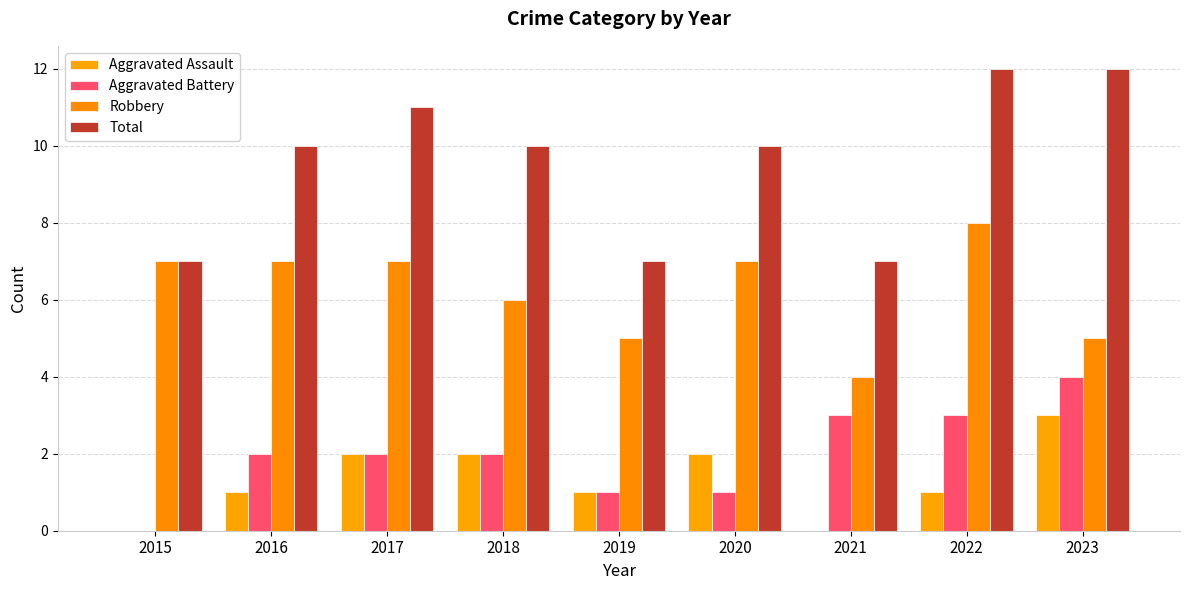

Is it true that Robbery equals 4 at 2021?

True